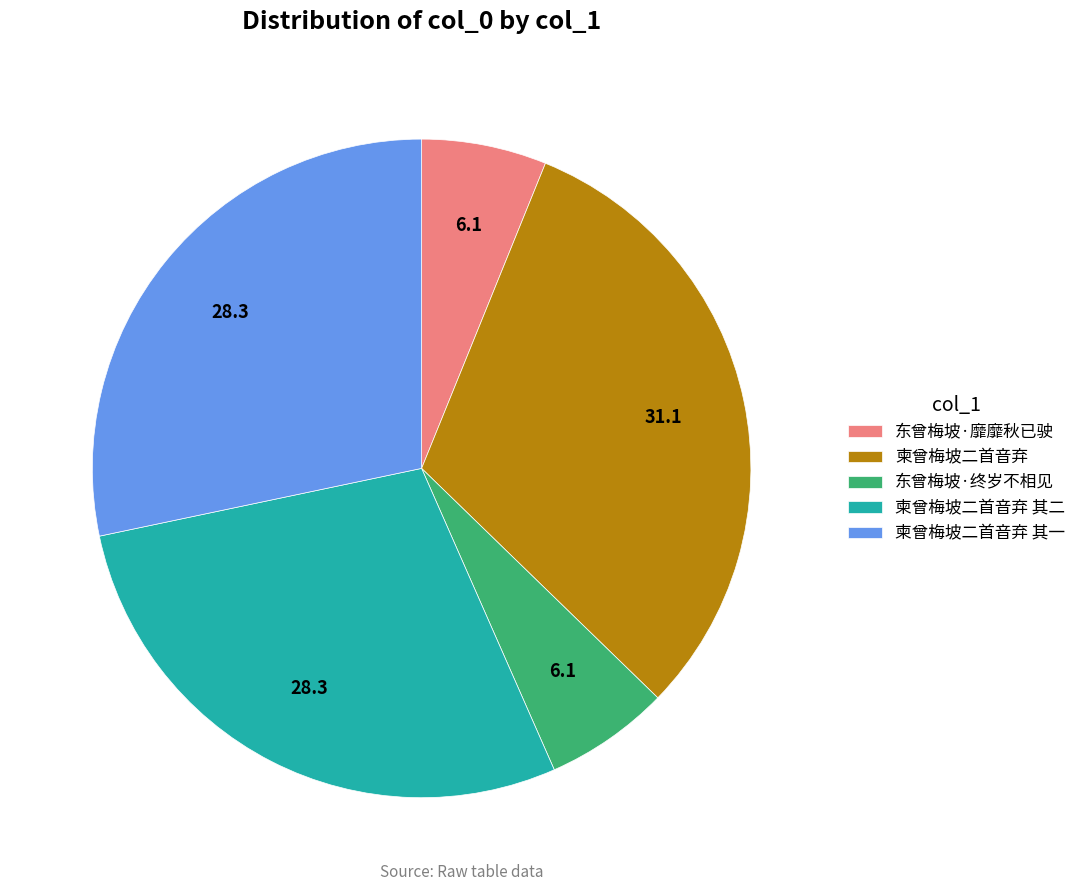

The 柬曾梅坡二首音弃 其一 slice represents 42% of the pie. True or false?

False